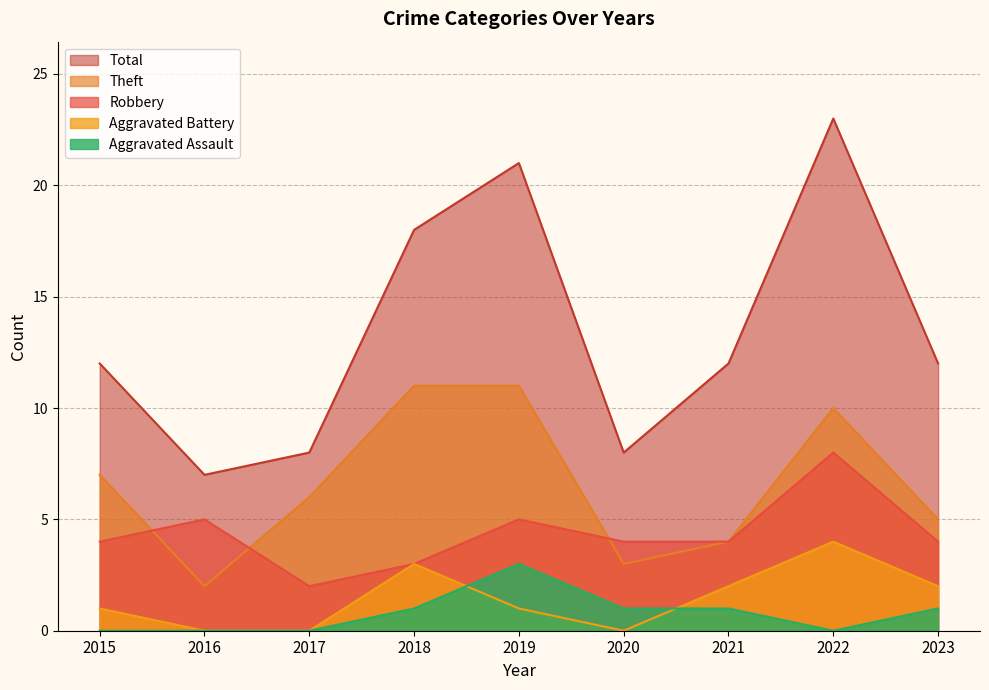

Is the value of Aggravated Battery at 2020 greater than the value of Total at 2015?

No